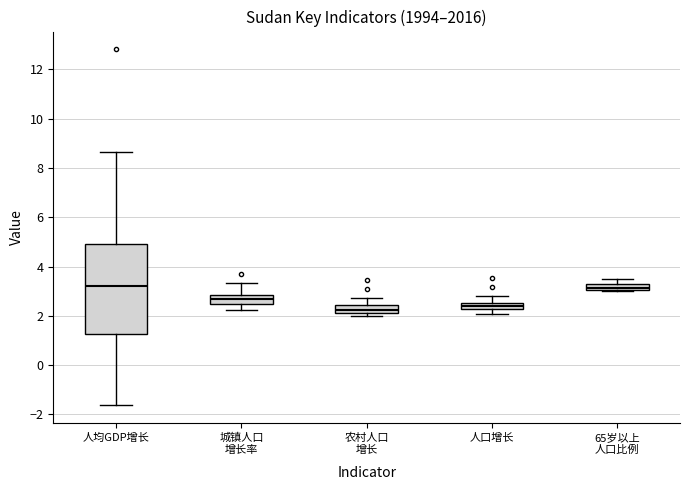

Which box is the tallest, from its lower edge to its upper edge?

人均GDP增长